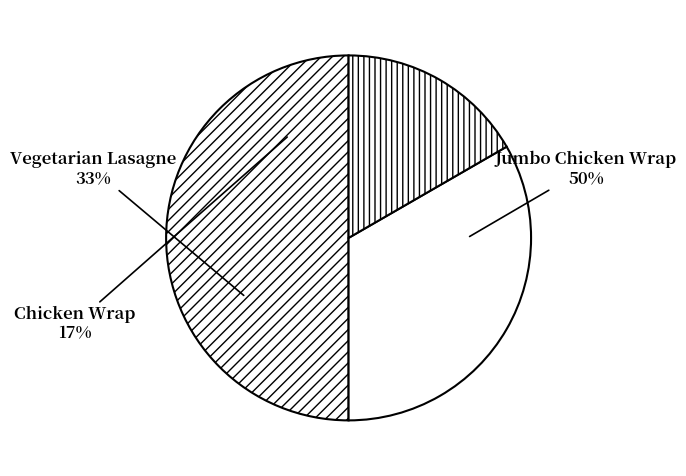

To the nearest percent, what is the combined percentage of Vegetarian Lasagne and Chicken Wrap?

50%